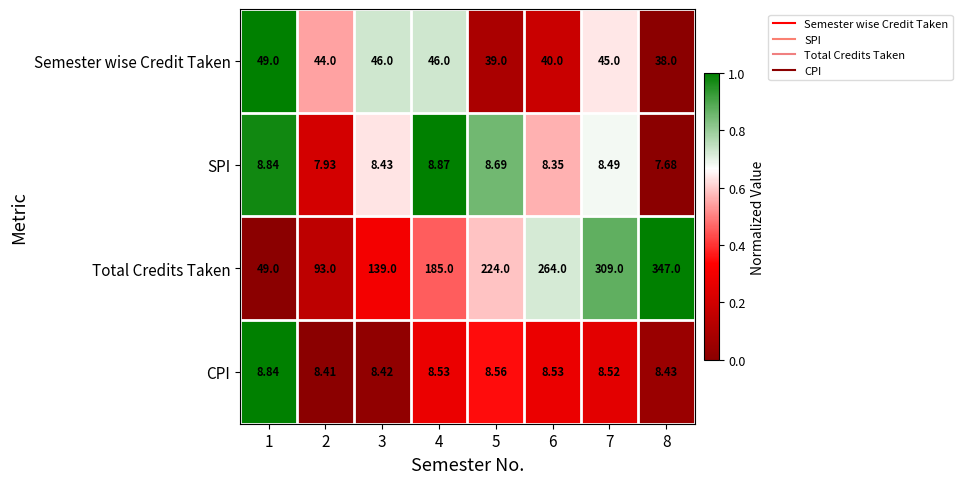

Which series has the largest range (max minus min)?

Total Credits Taken